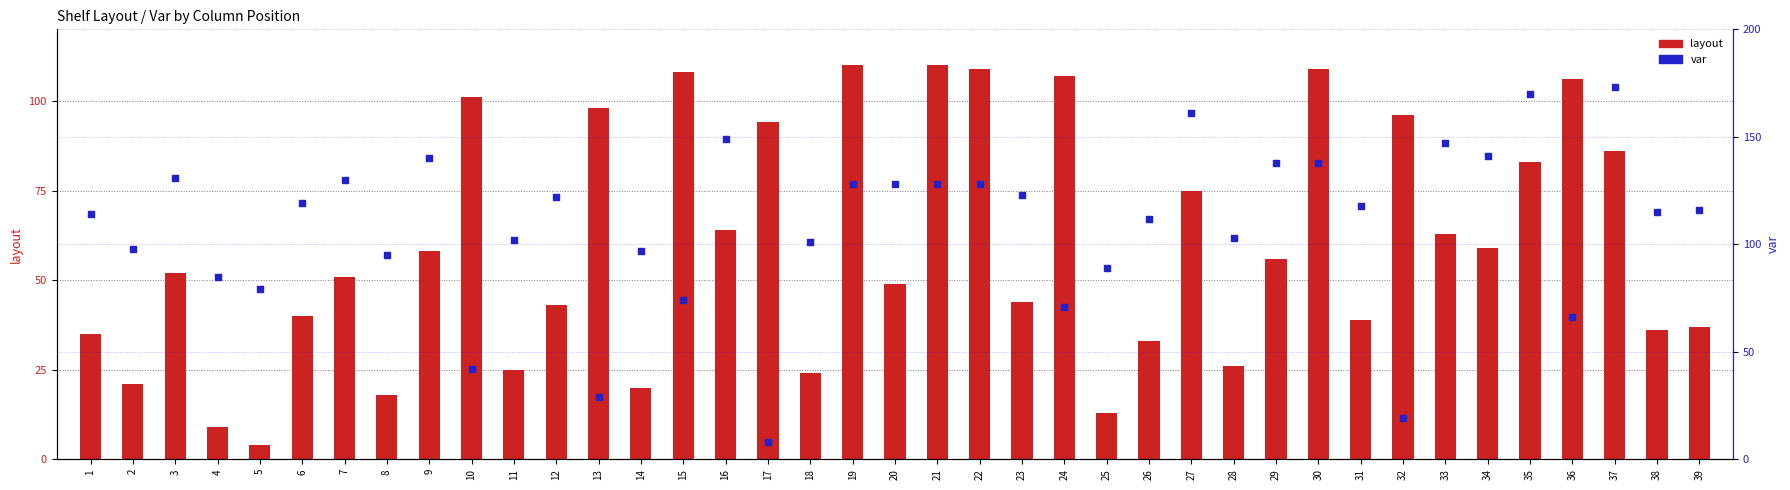

Which series has the largest total across all categories?

var